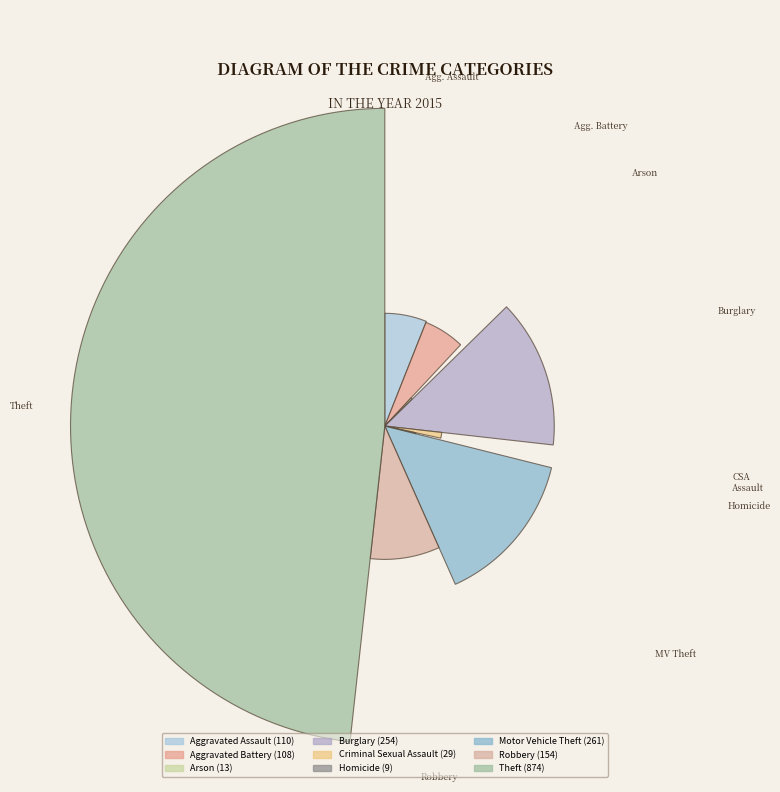

Does Burglary represent more than half of the total?

No